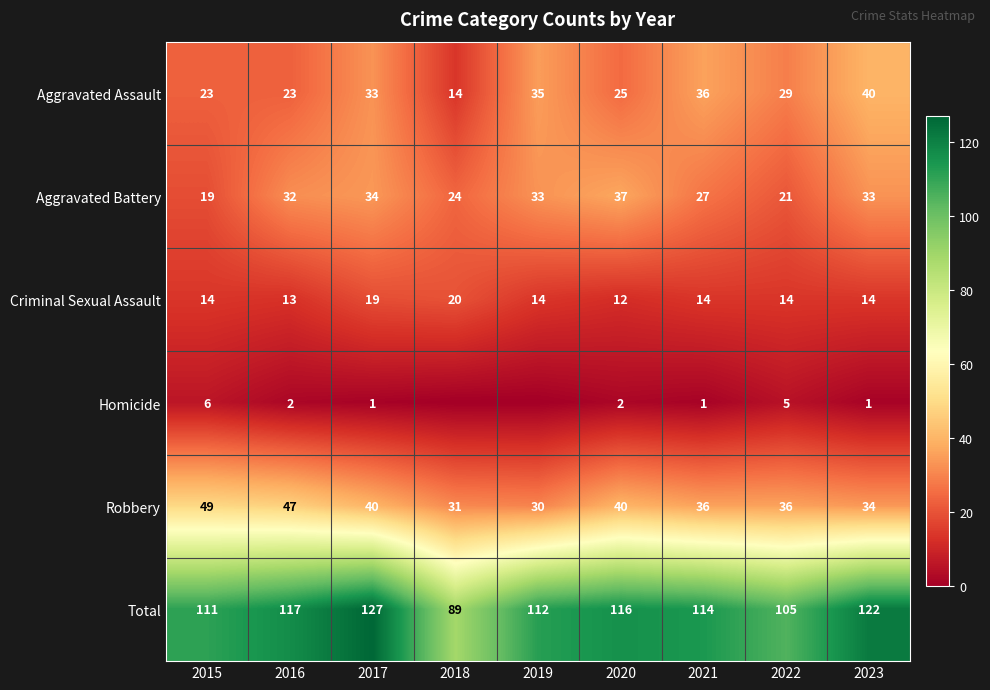

The Robbery series shows 49 at 2015. True or false?

True